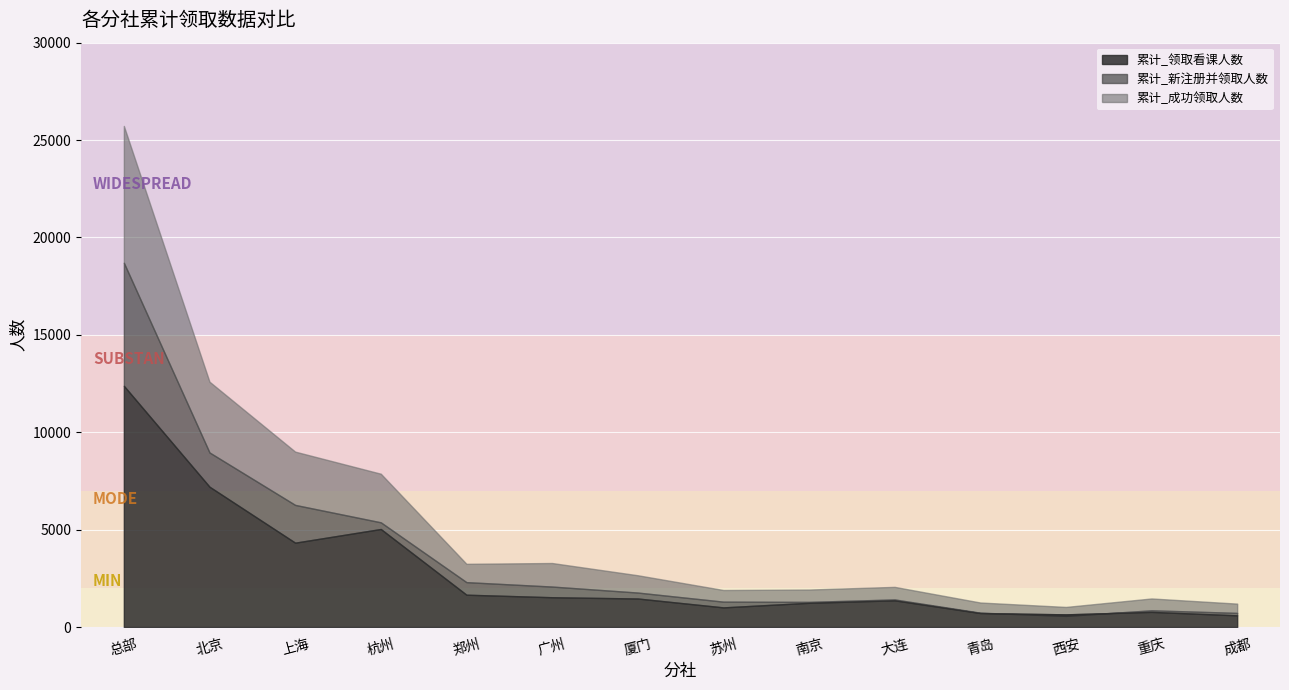

At which category does the chart reach its minimum across all series?

西安